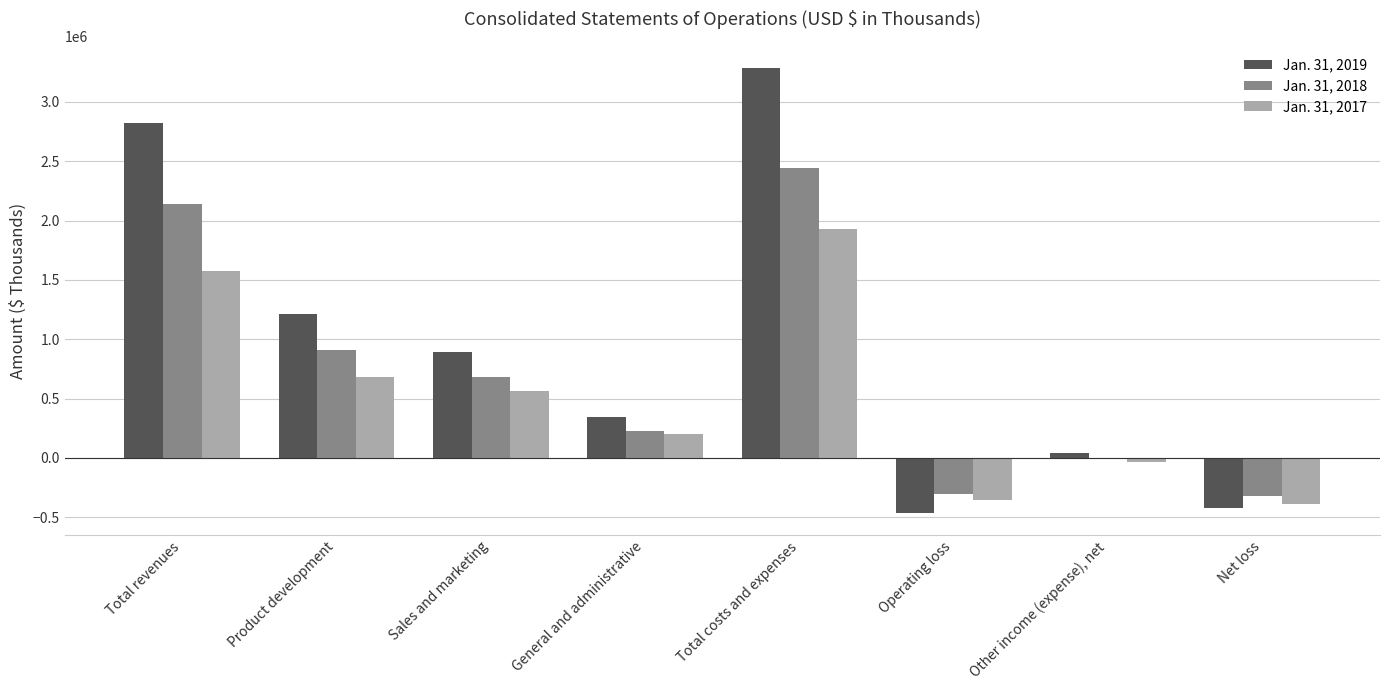

True or false: Jan. 31, 2017 has a value of -353086 at Operating loss.

True